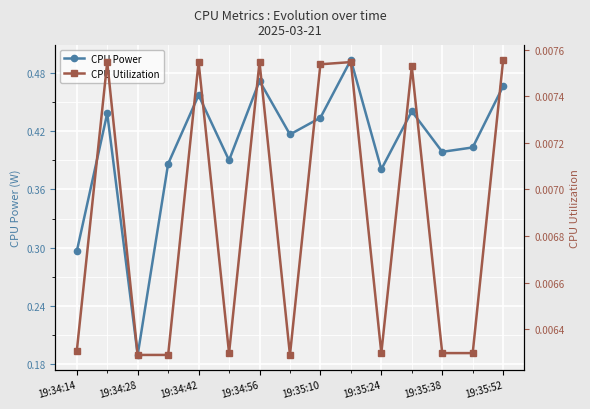

Where is CPU Power nearest to the value 0?

19:34:28